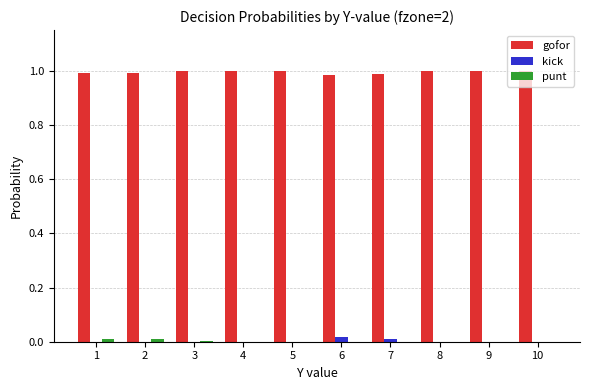

True or false: gofor has a value of 1.0 at 6.

True